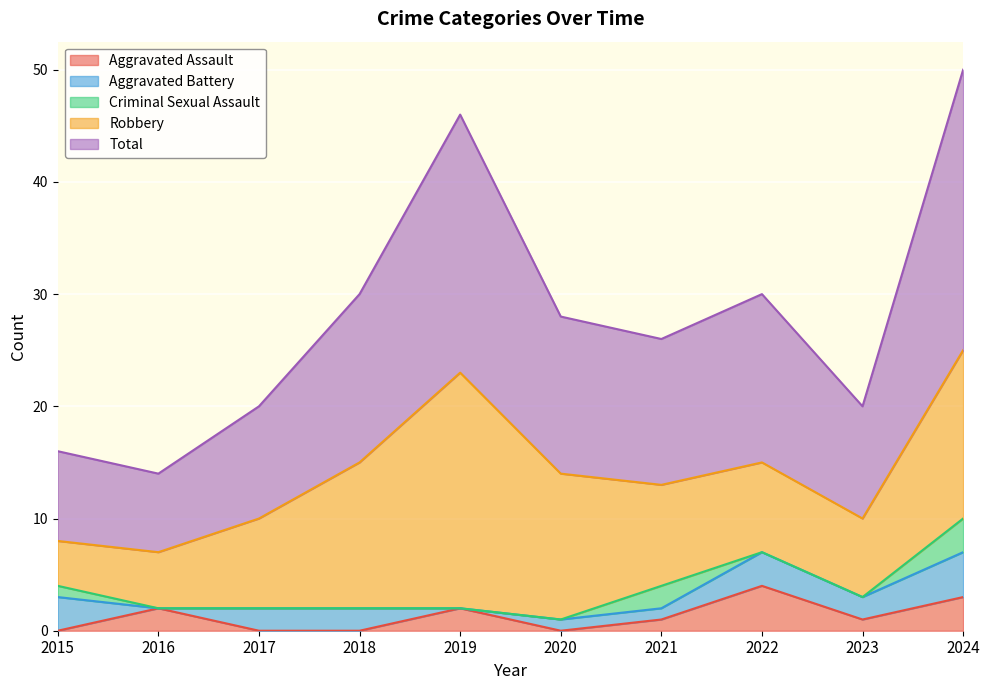

What is the value of the Total point at the 4th from the left?

15